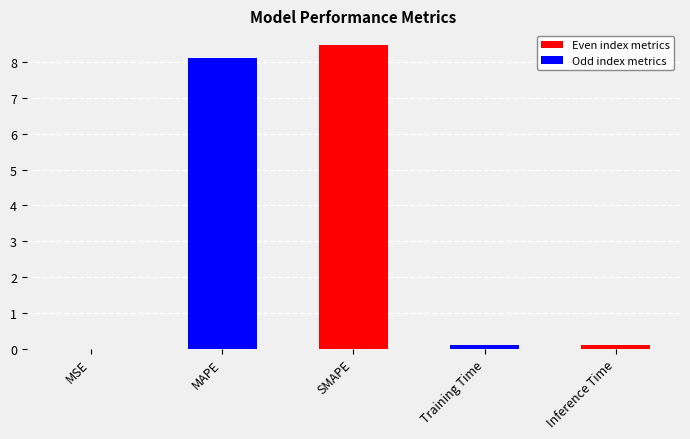

Between MAPE and SMAPE, which is larger?

SMAPE